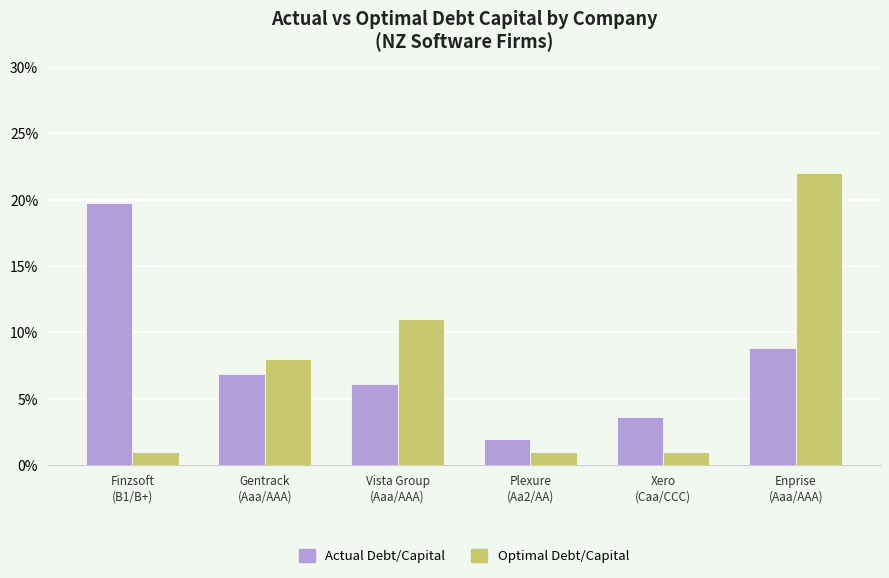

List the series in order of their peak value, highest first.

Optimal Debt/Capital, Actual Debt/Capital